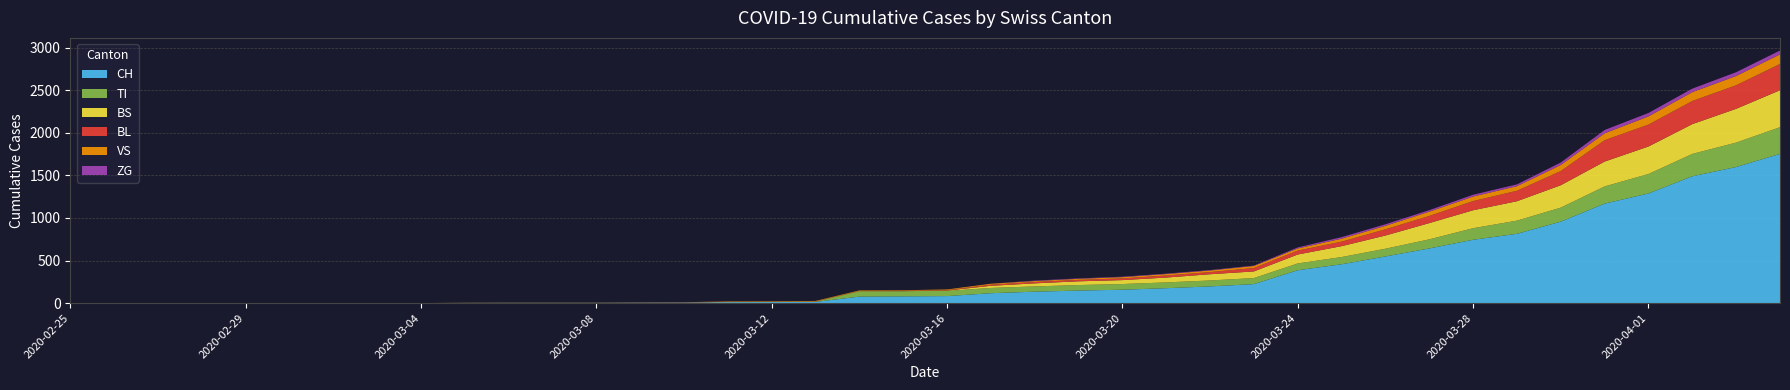

Reading left to right, extract all data points from this chart.

CH: 2020-02-25=0	2020-02-26=0	2020-02-27=0	2020-02-28=0	2020-02-29=0	2020-03-01=0	2020-03-02=0	2020-03-03=0	2020-03-04=0	2020-03-05=2	2020-03-06=3	2020-03-07=3	2020-03-08=3	2020-03-09=5	2020-03-10=6	2020-03-11=11	2020-03-12=12	2020-03-13=14	2020-03-14=76	2020-03-15=79	2020-03-16=82	2020-03-17=116	2020-03-18=134	2020-03-19=147	2020-03-20=157	2020-03-21=175	2020-03-22=196	2020-03-23=223	2020-03-24=386	2020-03-25=456	2020-03-26=548	2020-03-27=642	2020-03-28=744	2020-03-29=814	2020-03-30=957	2020-03-31=1169	2020-04-01=1288	2020-04-02=1490	2020-04-03=1599	2020-04-04=1753
TI: 2020-02-25=0	2020-02-26=0	2020-02-27=0	2020-02-28=0	2020-02-29=0	2020-03-01=0	2020-03-02=0	2020-03-03=0	2020-03-04=0	2020-03-05=0	2020-03-06=0	2020-03-07=0	2020-03-08=0	2020-03-09=0	2020-03-10=0	2020-03-11=0	2020-03-12=0	2020-03-13=0	2020-03-14=61	2020-03-15=61	2020-03-16=61	2020-03-17=62	2020-03-18=62	2020-03-19=65	2020-03-20=67	2020-03-21=68	2020-03-22=70	2020-03-23=71	2020-03-24=80	2020-03-25=85	2020-03-26=91	2020-03-27=107	2020-03-28=136	2020-03-29=155	2020-03-30=165	2020-03-31=202	2020-04-01=229	2020-04-02=263	2020-04-03=287	2020-04-04=314
BS: 2020-02-25=0	2020-02-26=0	2020-02-27=0	2020-02-28=0	2020-02-29=0	2020-03-01=0	2020-03-02=0	2020-03-03=0	2020-03-04=0	2020-03-05=0	2020-03-06=0	2020-03-07=0	2020-03-08=0	2020-03-09=0	2020-03-10=0	2020-03-11=4	2020-03-12=4	2020-03-13=4	2020-03-14=4	2020-03-15=0	2020-03-16=4	2020-03-17=25	2020-03-18=36	2020-03-19=44	2020-03-20=46	2020-03-21=57	2020-03-22=73	2020-03-23=78	2020-03-24=105	2020-03-25=128	2020-03-26=155	2020-03-27=191	2020-03-28=211	2020-03-29=228	2020-03-30=263	2020-03-31=292	2020-04-01=323	2020-04-02=350	2020-04-03=397	2020-04-04=434
BL: 2020-02-25=0	2020-02-26=0	2020-02-27=0	2020-02-28=0	2020-02-29=0	2020-03-01=0	2020-03-02=0	2020-03-03=0	2020-03-04=0	2020-03-05=0	2020-03-06=0	2020-03-07=0	2020-03-08=0	2020-03-09=1	2020-03-10=2	2020-03-11=2	2020-03-12=2	2020-03-13=2	2020-03-14=2	2020-03-15=5	2020-03-16=5	2020-03-17=13	2020-03-18=16	2020-03-19=17	2020-03-20=20	2020-03-21=24	2020-03-22=25	2020-03-23=40	2020-03-24=46	2020-03-25=53	2020-03-26=73	2020-03-27=84	2020-03-28=108	2020-03-29=123	2020-03-30=167	2020-03-31=251	2020-04-01=258	2020-04-02=272	2020-04-03=277	2020-04-04=309
VS: 2020-02-25=0	2020-02-26=0	2020-02-27=0	2020-02-28=0	2020-02-29=0	2020-03-01=0	2020-03-02=0	2020-03-03=0	2020-03-04=0	2020-03-05=2	2020-03-06=2	2020-03-07=2	2020-03-08=2	2020-03-09=2	2020-03-10=2	2020-03-11=3	2020-03-12=3	2020-03-13=5	2020-03-14=6	2020-03-15=6	2020-03-16=8	2020-03-17=11	2020-03-18=11	2020-03-19=12	2020-03-20=15	2020-03-21=17	2020-03-22=19	2020-03-23=24	2020-03-24=25	2020-03-25=35	2020-03-26=41	2020-03-27=50	2020-03-28=53	2020-03-29=54	2020-03-30=71	2020-03-31=81	2020-04-01=96	2020-04-02=104	2020-04-03=109	2020-04-04=112
ZG: 2020-02-25=0	2020-02-26=0	2020-02-27=0	2020-02-28=0	2020-02-29=0	2020-03-01=0	2020-03-02=0	2020-03-03=0	2020-03-04=0	2020-03-05=0	2020-03-06=0	2020-03-07=0	2020-03-08=0	2020-03-09=0	2020-03-10=0	2020-03-11=0	2020-03-12=0	2020-03-13=0	2020-03-14=0	2020-03-15=0	2020-03-16=0	2020-03-17=1	2020-03-18=5	2020-03-19=5	2020-03-20=5	2020-03-21=5	2020-03-22=5	2020-03-23=5	2020-03-24=12	2020-03-25=18	2020-03-26=18	2020-03-27=18	2020-03-28=21	2020-03-29=21	2020-03-30=29	2020-03-31=39	2020-04-01=40	2020-04-02=41	2020-04-03=44	2020-04-04=46